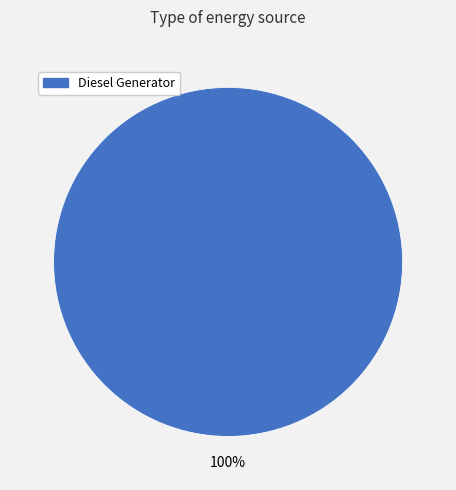

Is there a majority slice in this chart?

Yes